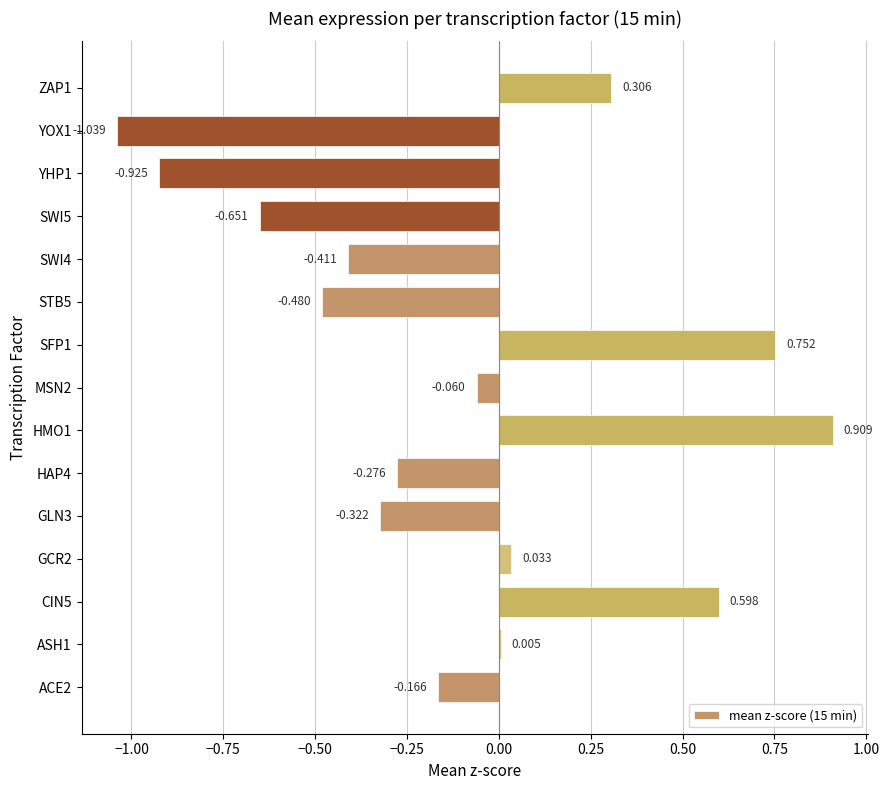

How many values are above zero?

6